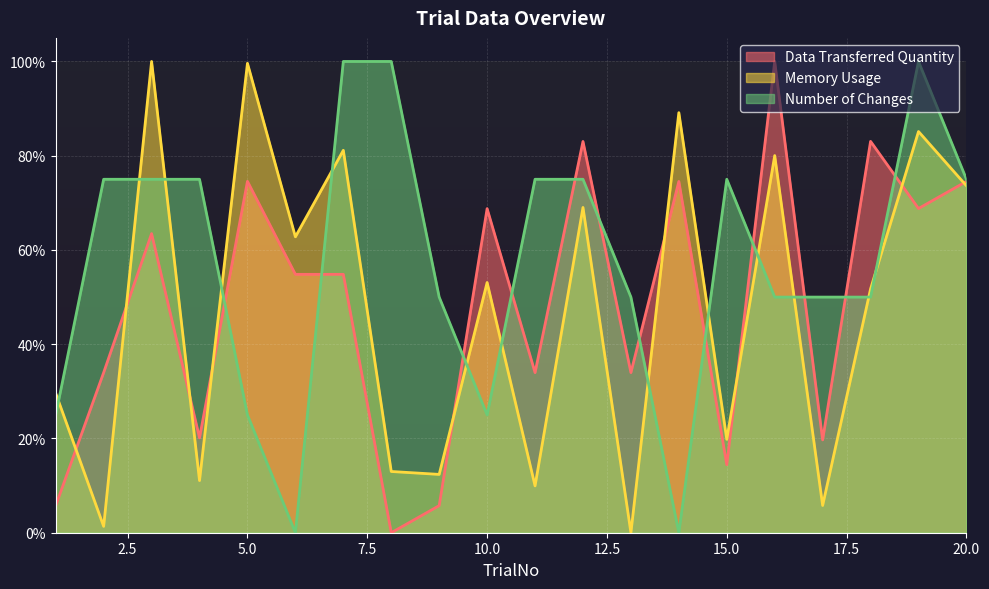

How many values in the Number of Changes series exceed 0?

18